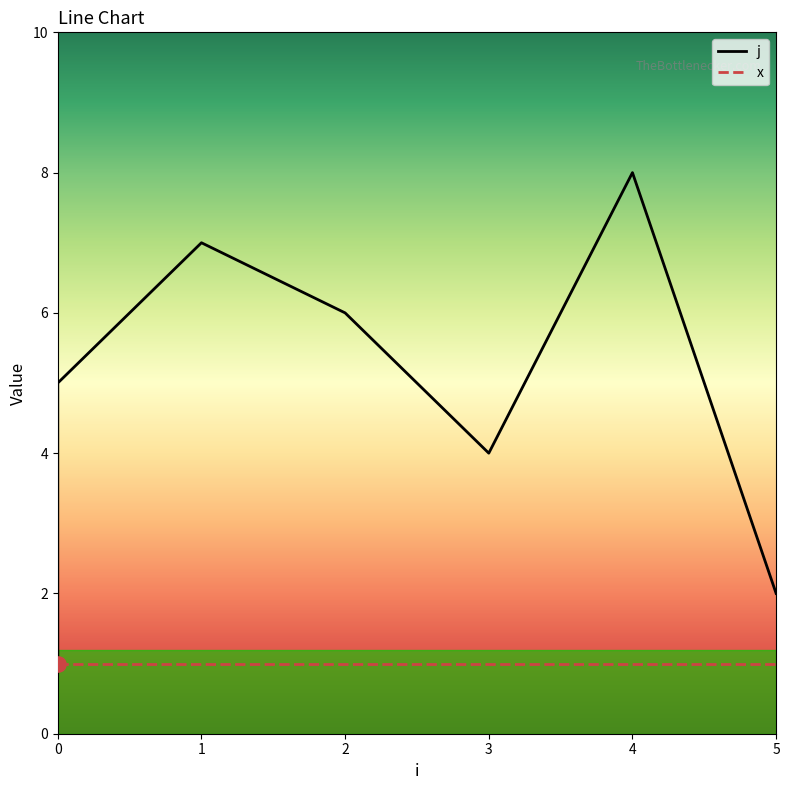

Is the value of x at 0 greater than the value of j at 4?

No